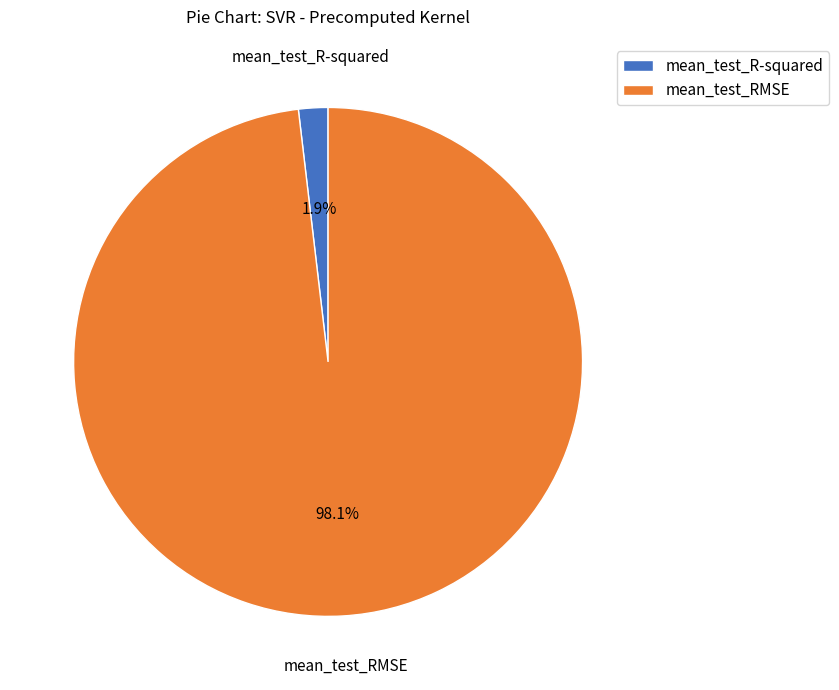

Which slice represents more than half of the pie?

mean_test_RMSE